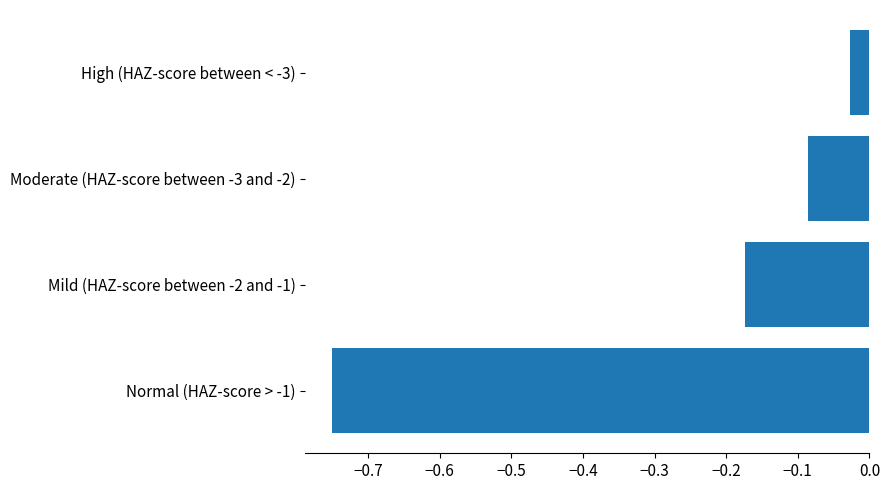

Is it true that the value at Normal (HAZ-score > -1) is -0.2?

False